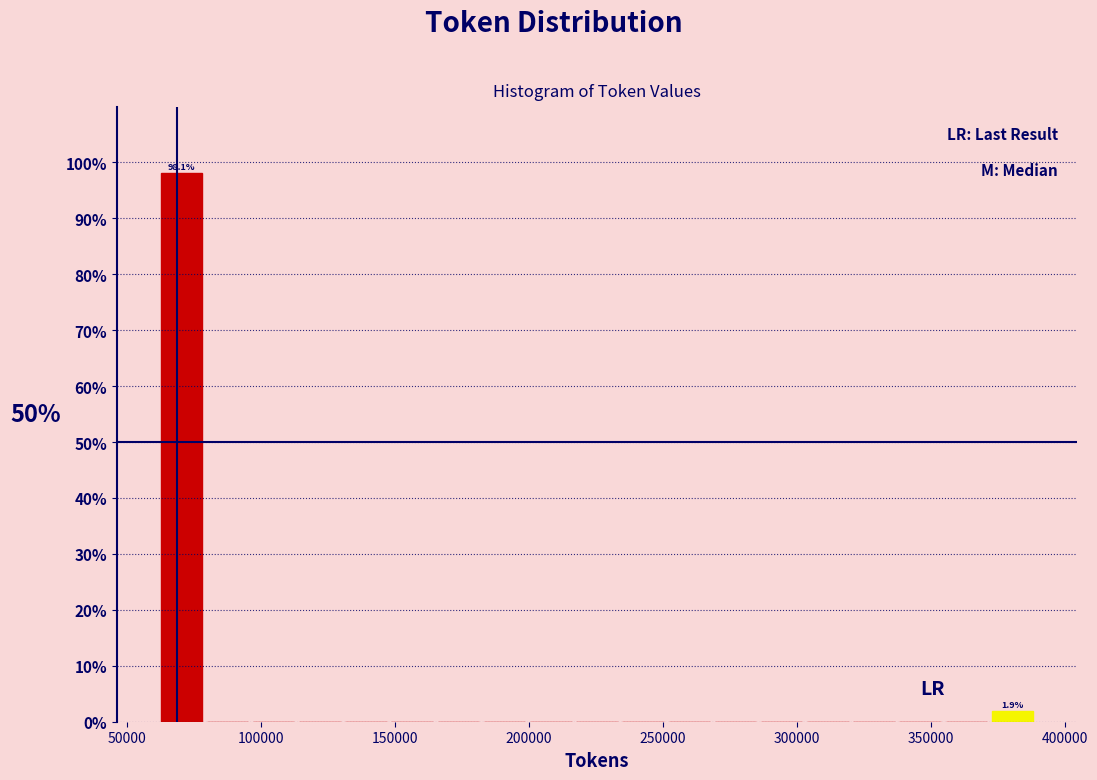

Around what value on the x-axis is the tallest bar? Give the approximate position of its centre, as read against the axis.

70000